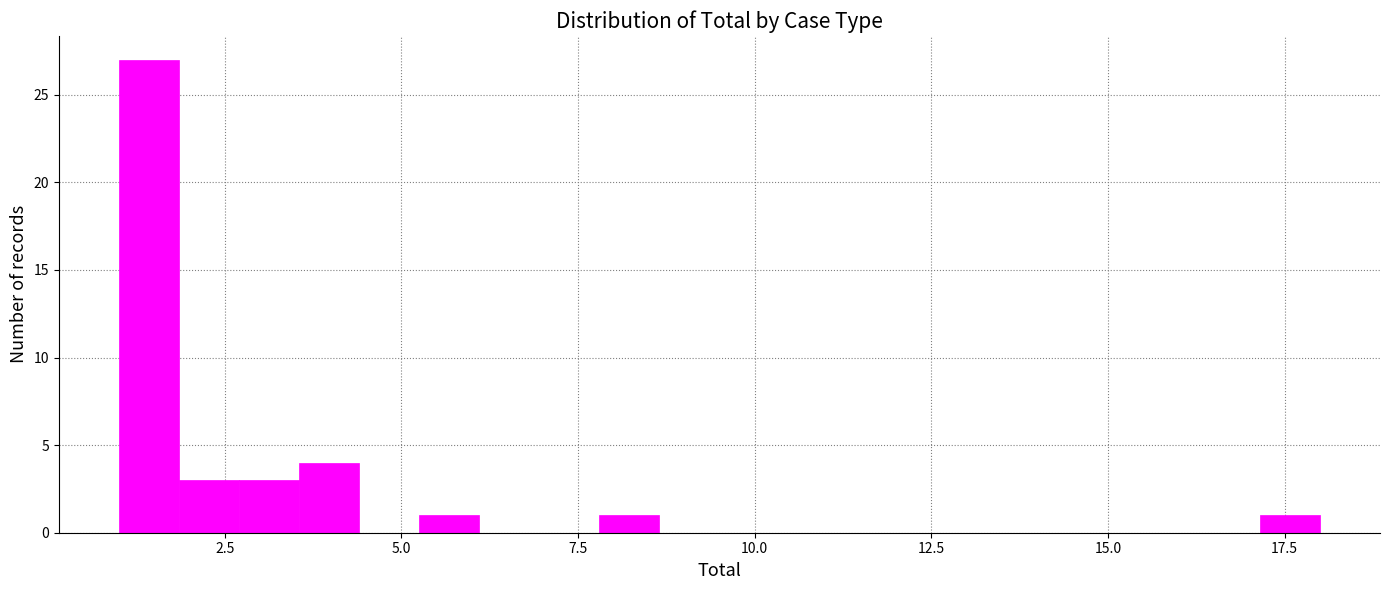

Read against the x-axis, roughly where is the centre of the tallest bar?

1.5